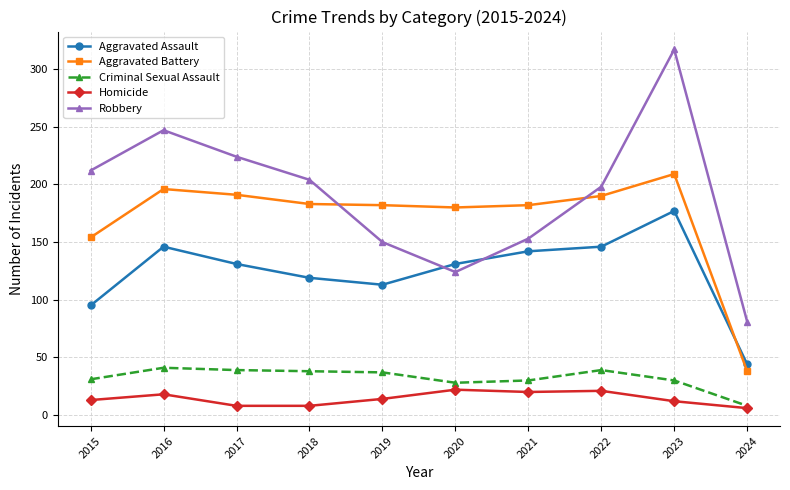

What is the difference between the maximum and minimum values in the Criminal Sexual Assault series?

33